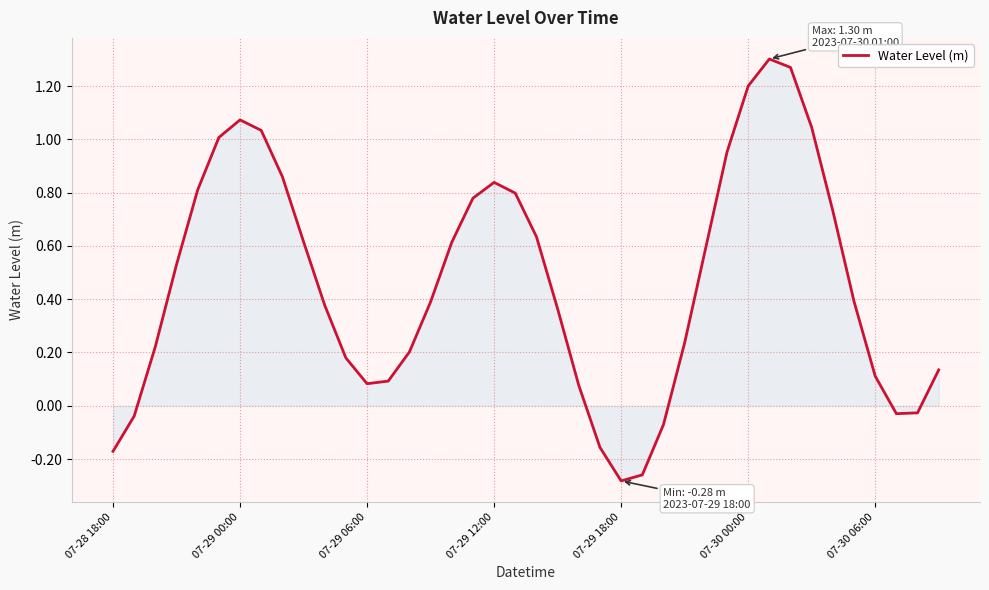

What is the difference between the maximum and minimum values?

1.6